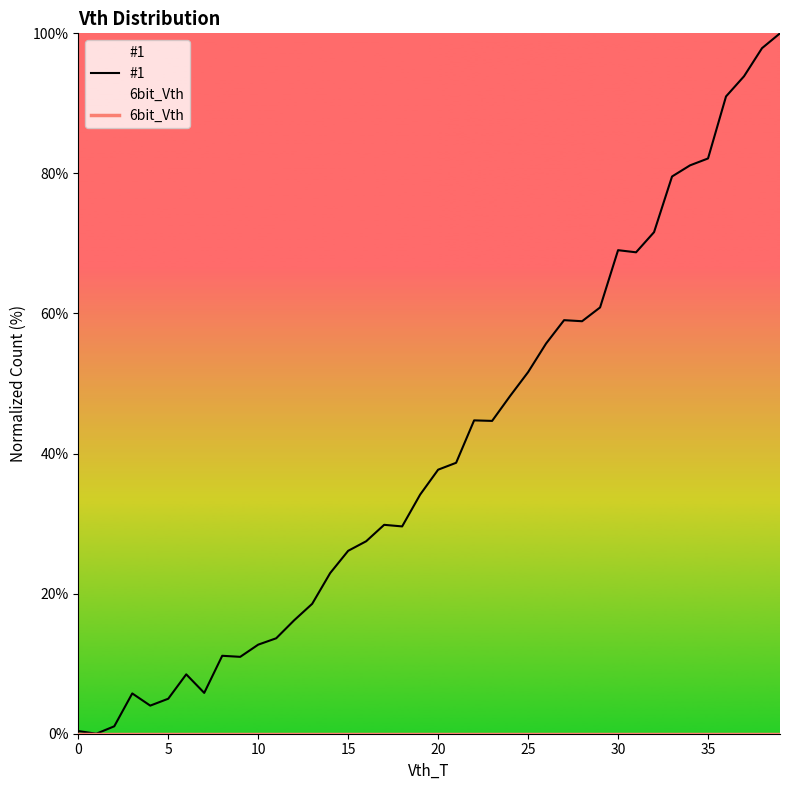

At which category is the sum across all series the highest?

39